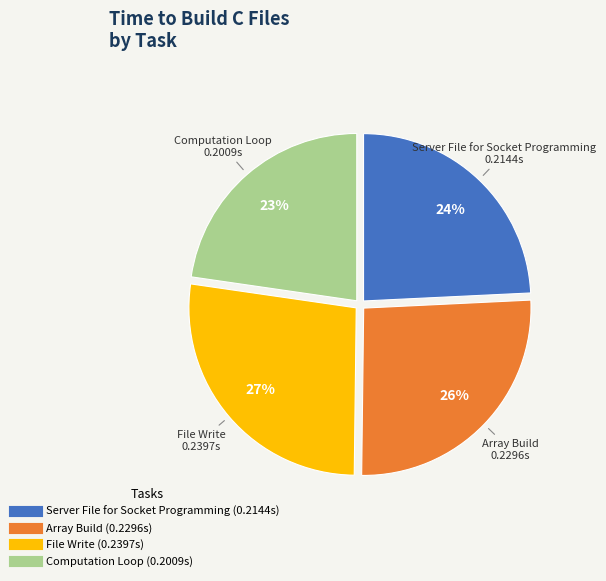

The Server File for Socket Programming slice represents 24% of the pie. True or false?

True